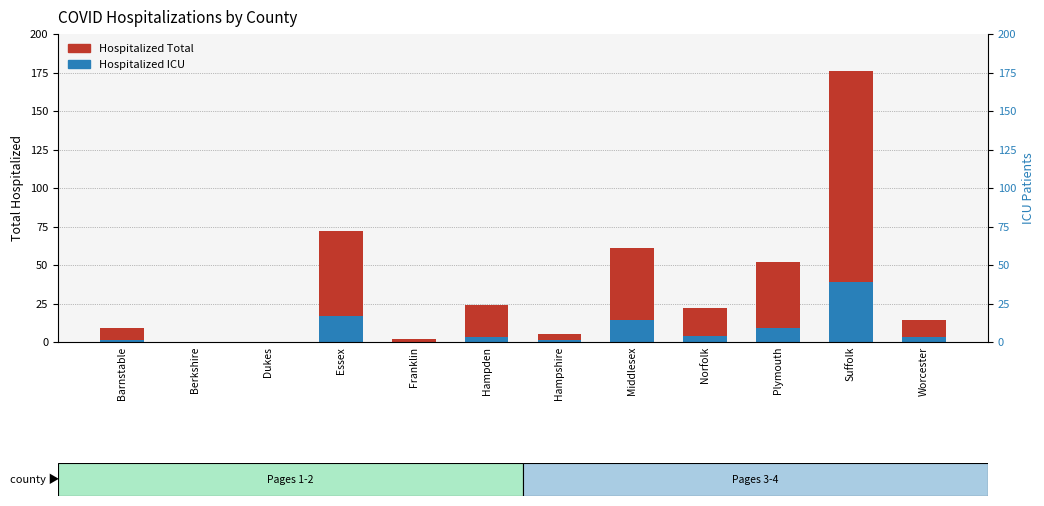

What is the difference between the maximum and minimum values in the Hospitalized ICU series?

39